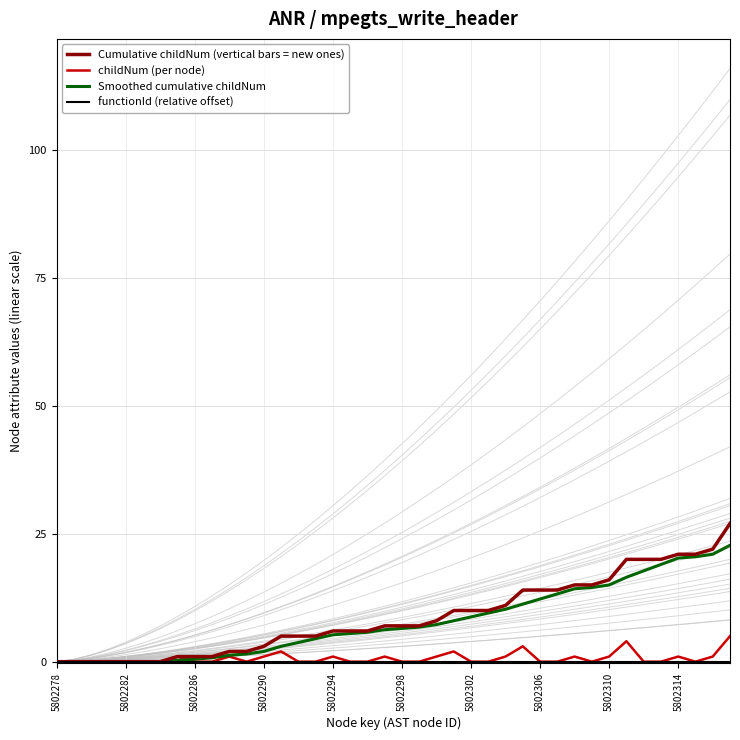

What is the sum of all childNum (per node) values?

27.0